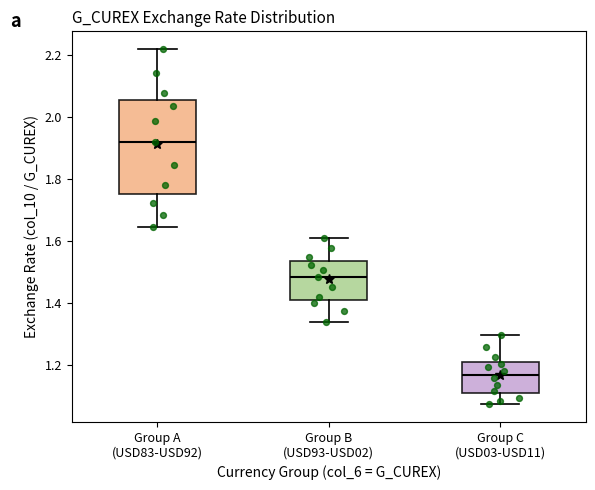

Reading left to right, read every box against the y-axis: the position of its median line, the range the box covers, and the ends of its whiskers. The values are not printed on the chart, so give them approximately, as read against the axis.

Group A (USD83-USD92): median 1.92, box 1.76 to 2.06, whiskers 1.64 to 2.22
Group B (USD93-USD02): median 1.48, box 1.40 to 1.54, whiskers 1.34 to 1.62
Group C (USD03-USD11): median 1.16, box 1.10 to 1.20, whiskers 1.08 to 1.30